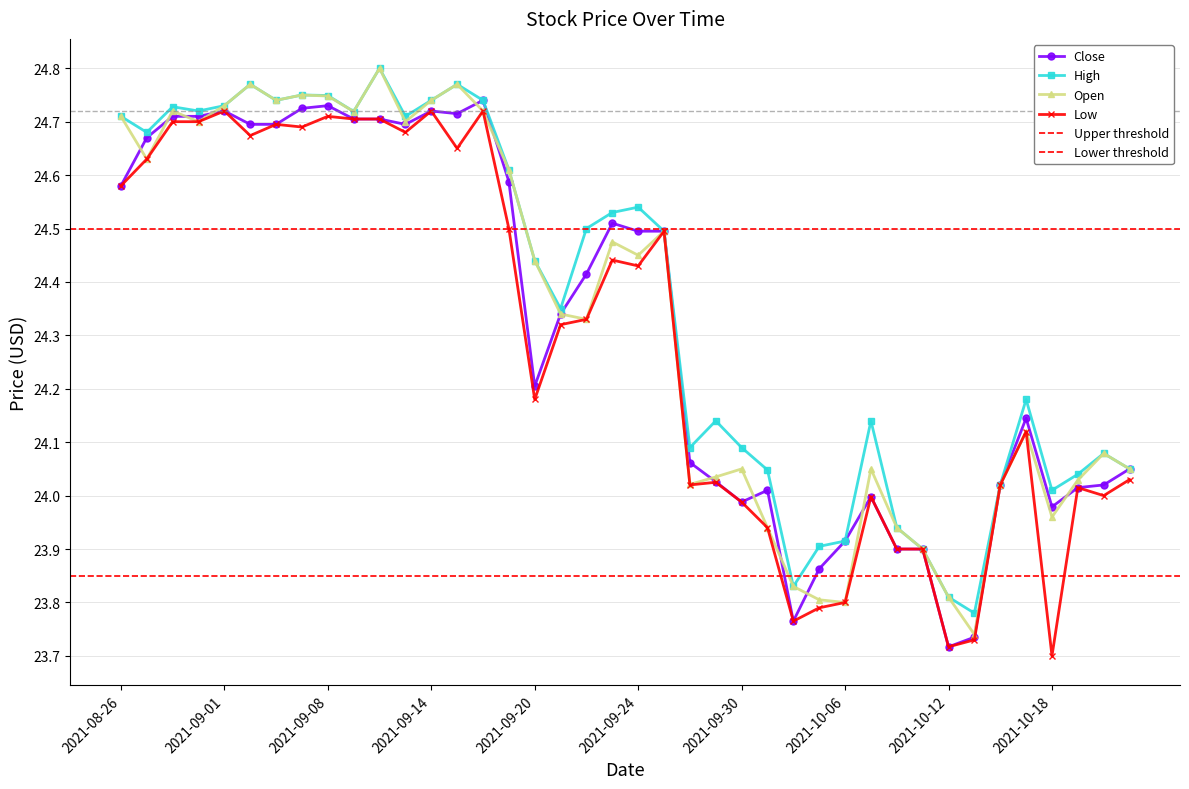

What is the minimum value for Low?

23.7